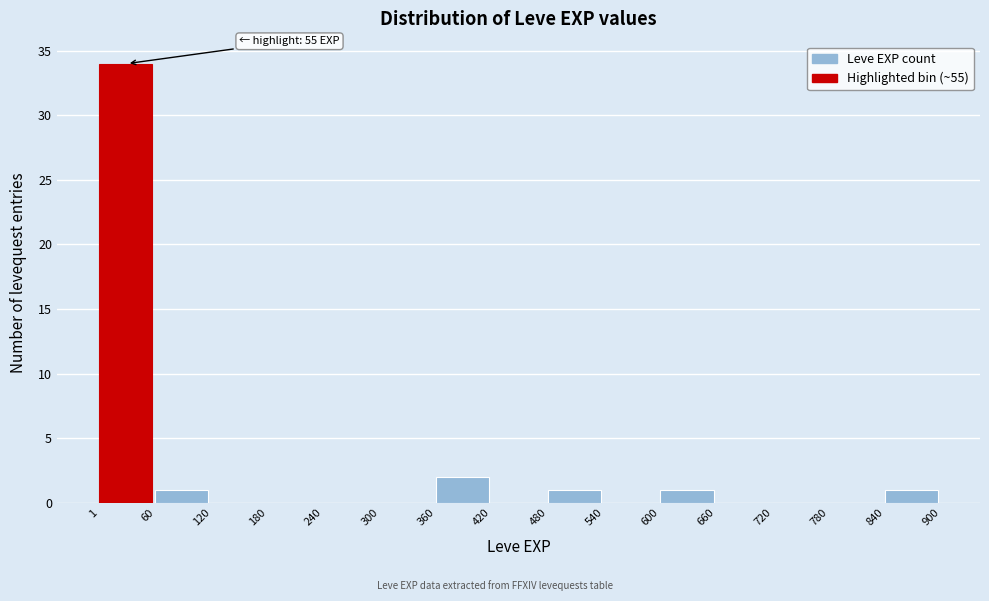

Which range on the x-axis has the tallest bar?

1 to 60